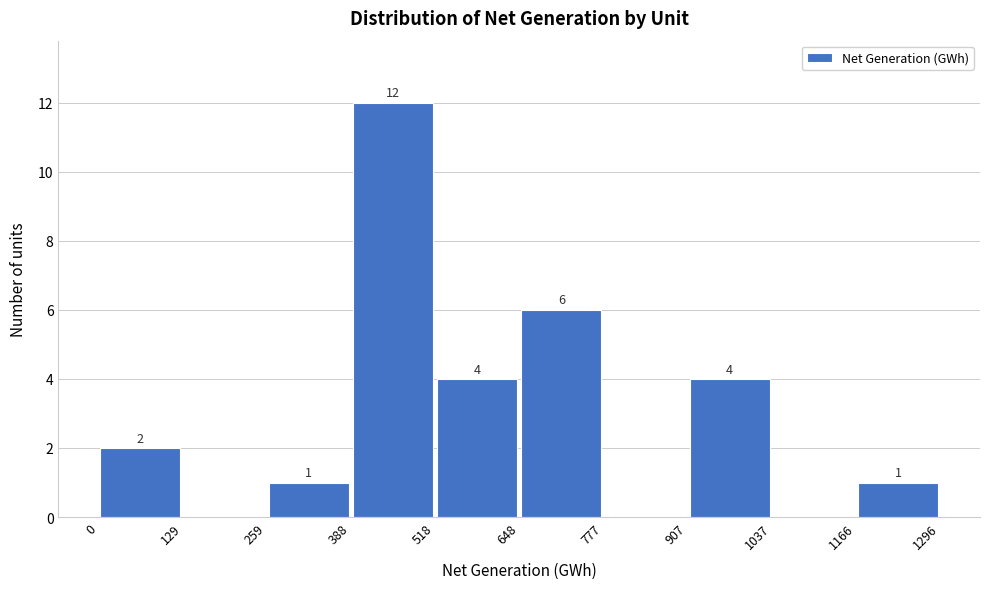

Over which range of the x-axis is the bar tallest?

388 to 518